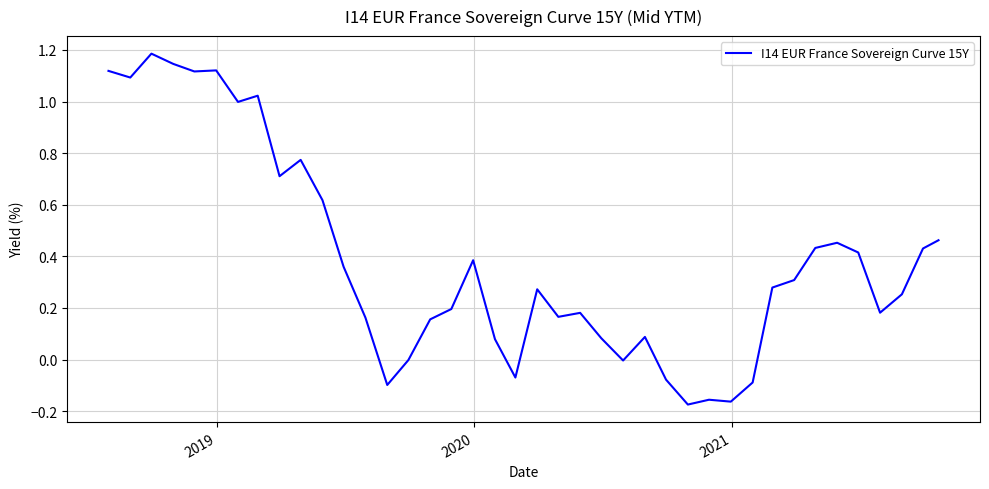

What is the difference between the maximum and minimum values?

1.4